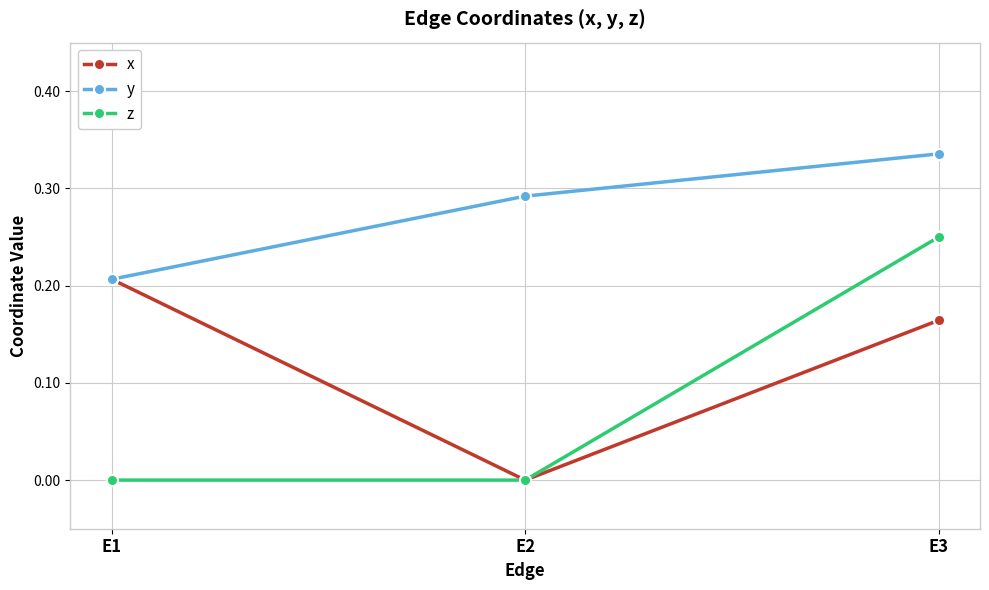

Count the z values in the range 0 to 1.

3